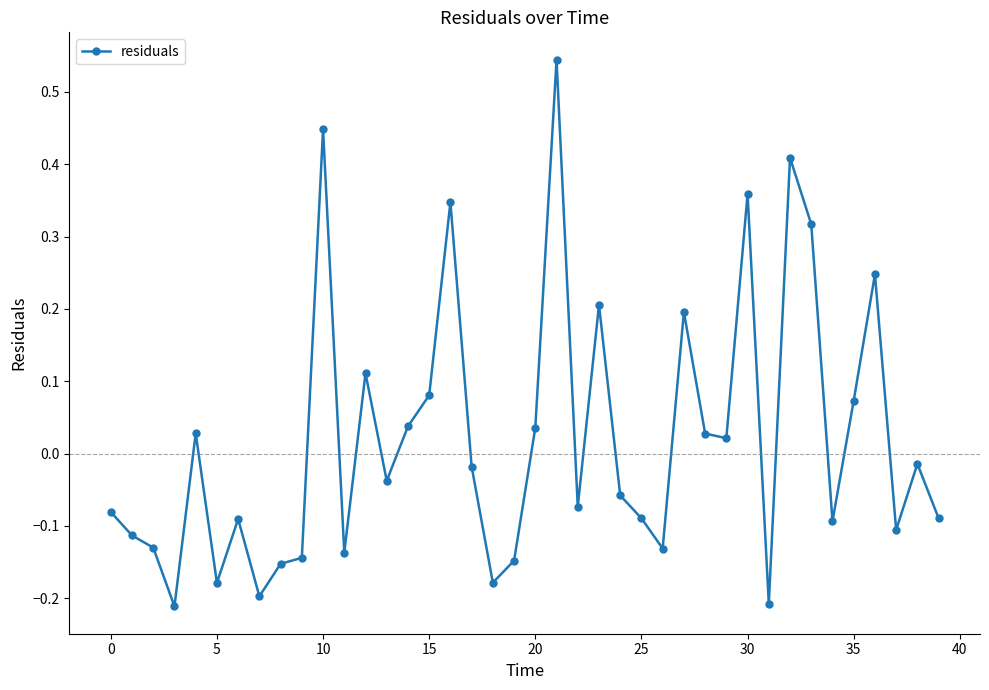

What is the difference between the maximum and minimum values?

0.8